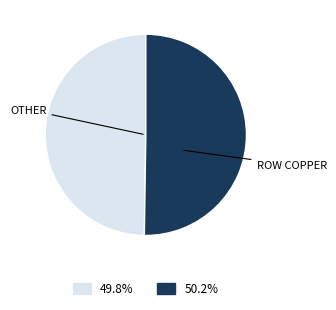

How many slices are in this pie chart?

2